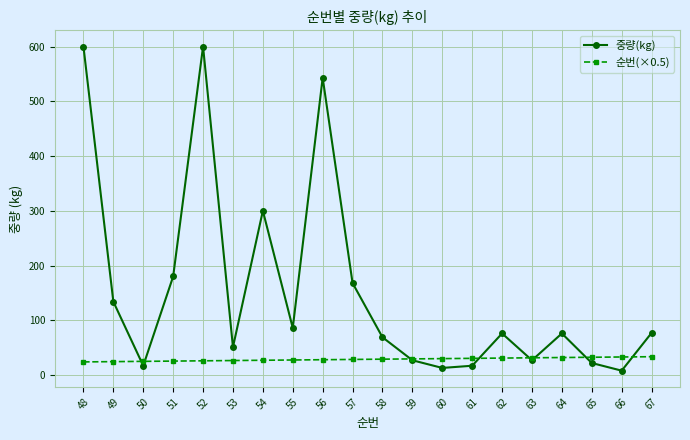

What is the difference between the second highest and second lowest values in the 순번(×0.5) series?

8.5